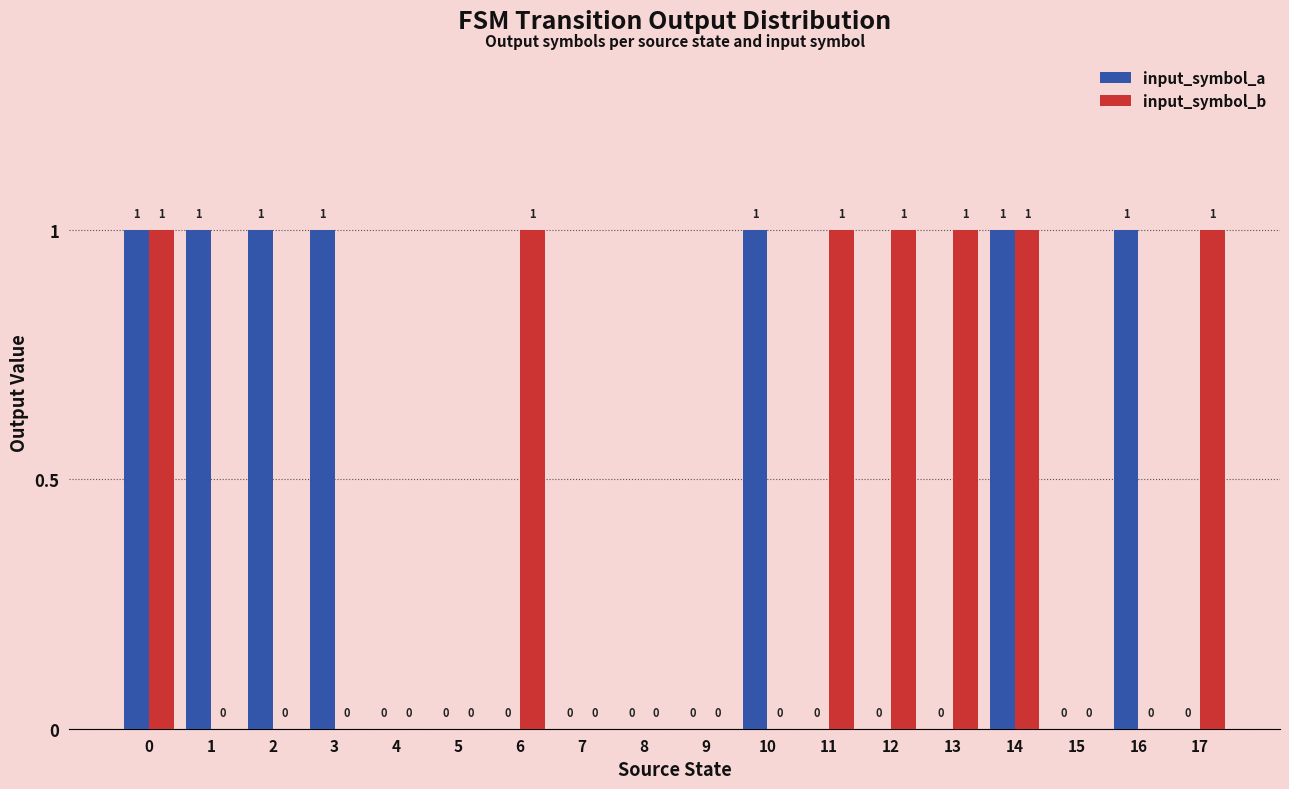

What is the maximum value for input_symbol_a?

1